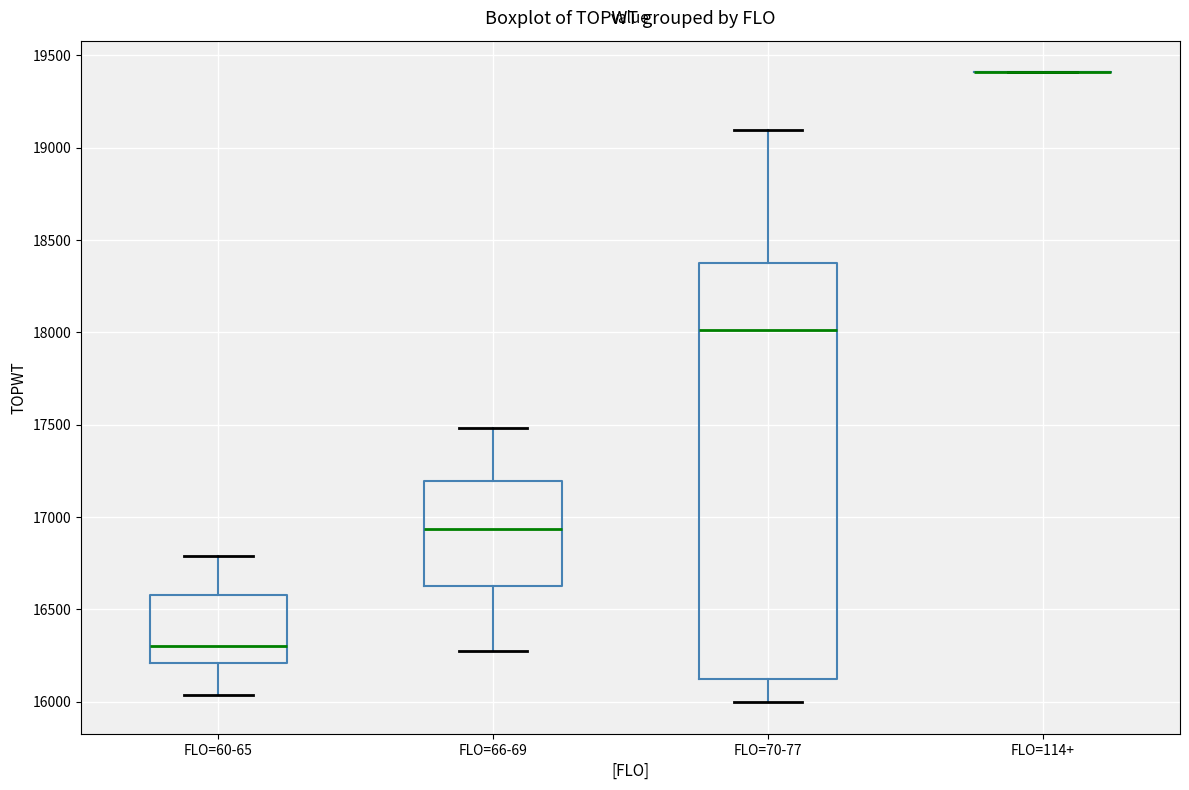

Reading left to right, transcribe this box plot: for each box, give where its median line is, the range the box spans, and where its two whiskers end, as read against the y-axis. The values are not printed on the chart, so give them approximately, as read against the axis.

FLO=60-65: median 16300, box 16200 to 16600, whiskers 16050 to 16800
FLO=66-69: median 16950, box 16650 to 17200, whiskers 16250 to 17500
FLO=70-77: median 18000, box 16100 to 18350, whiskers 16000 to 19100
FLO=114+: box collapsed to a line at 19400, whiskers 19400 to 19400